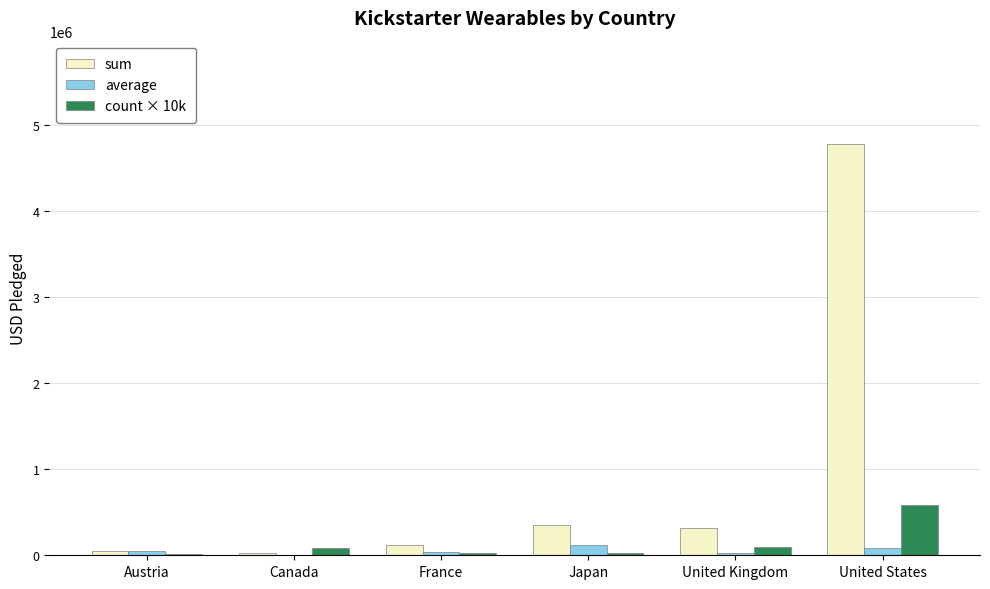

The value of sum at United States is 8424460.7. True or false?

False